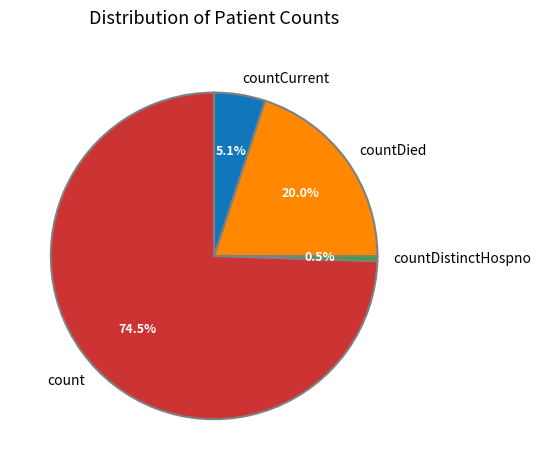

How many segments does this pie chart have?

4